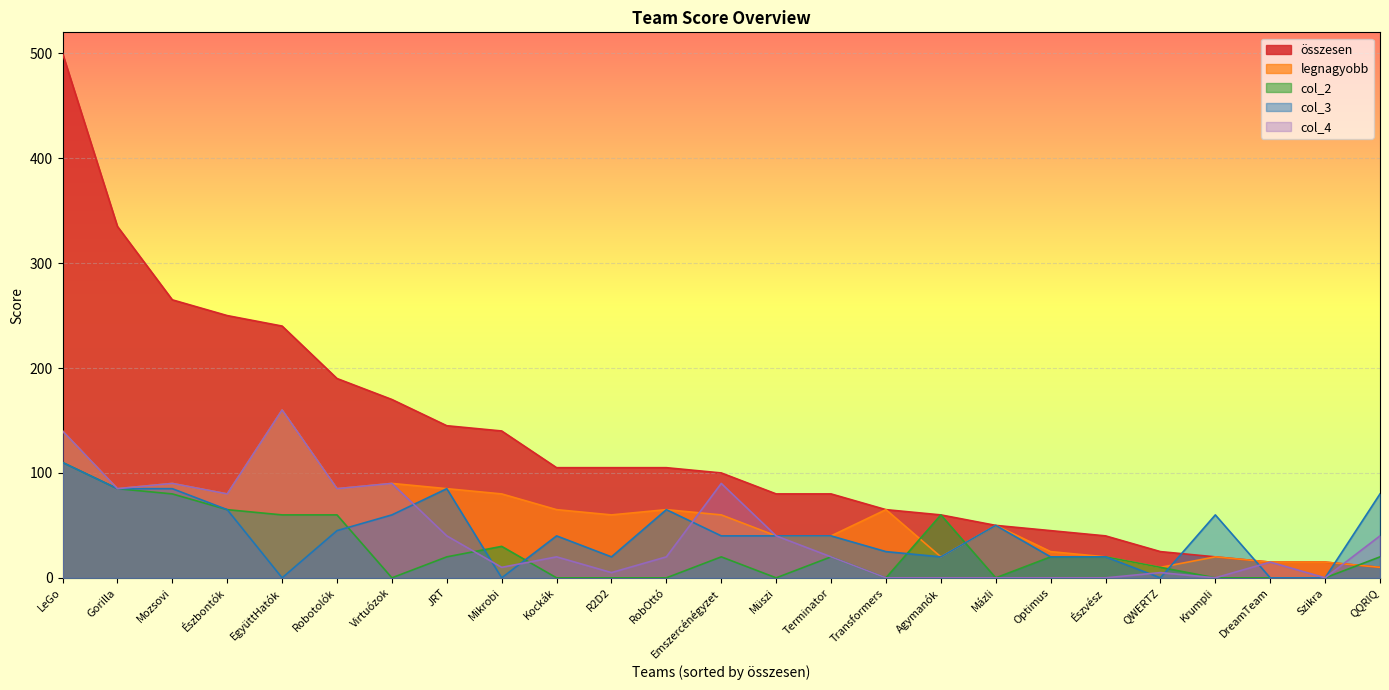

What is the spread (max minus min) of values at Emszercénégyzet?

80